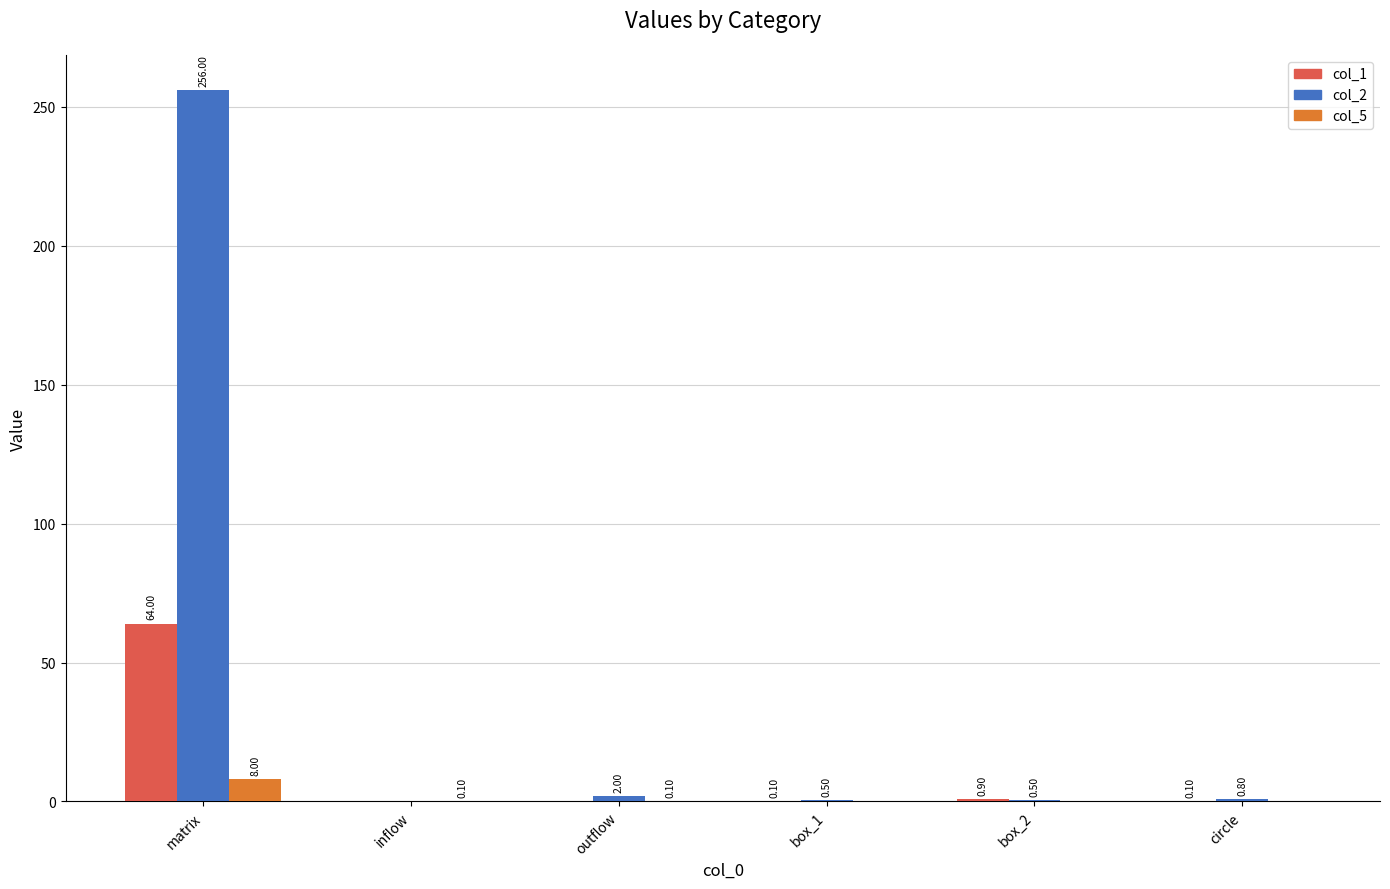

The value of col_1 at inflow is -44.7. True or false?

False